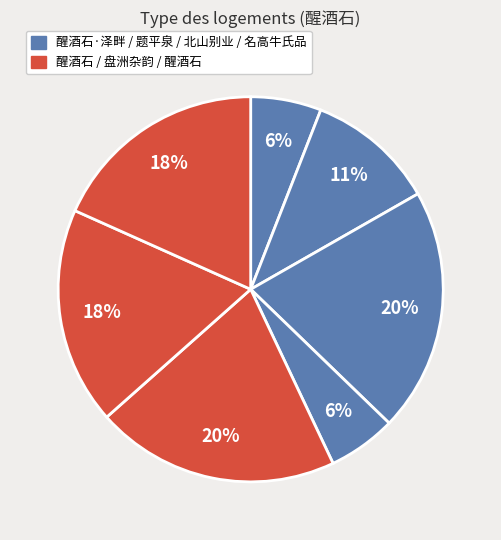

How many slices are in this pie chart?

7